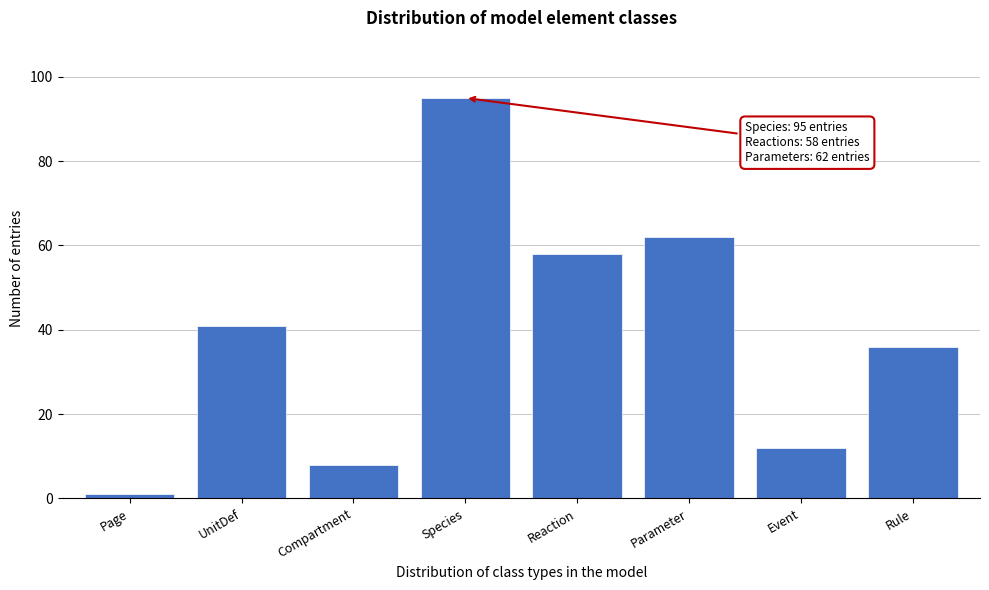

Reading right to left, list all the values displayed in this chart.

Rule=36	Event=12	Parameter=62	Reaction=58	Species=95	Compartment=8	UnitDef=41	Page=1